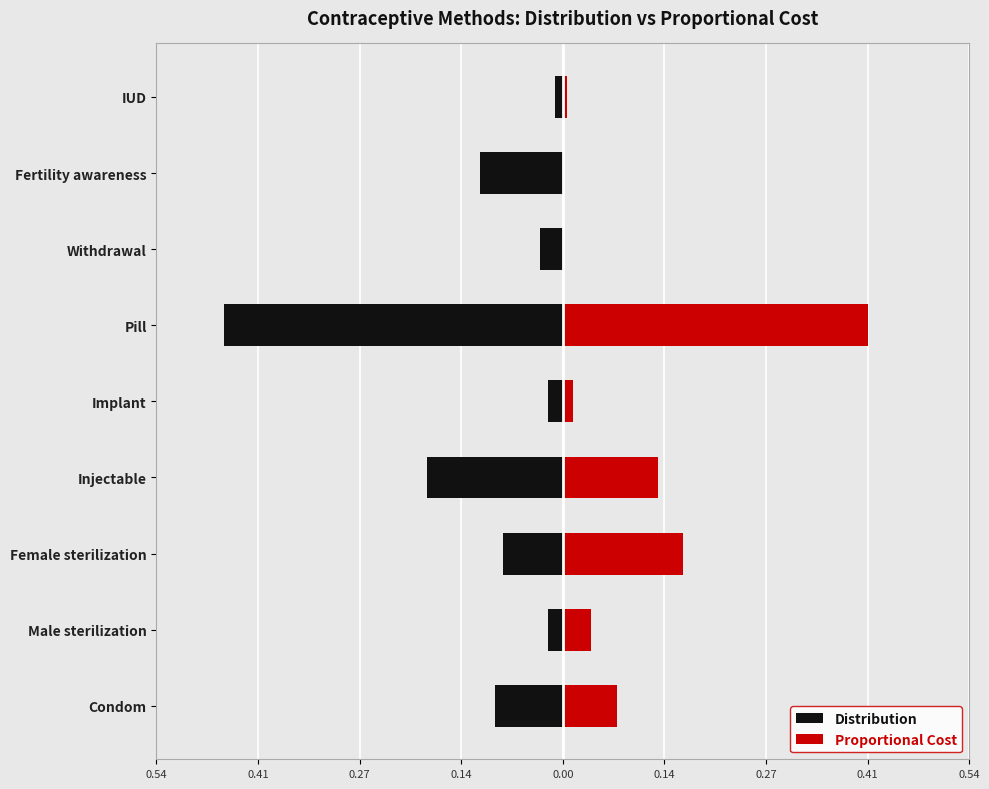

Which series changed the most between Male sterilization and Implant?

Proportional Cost